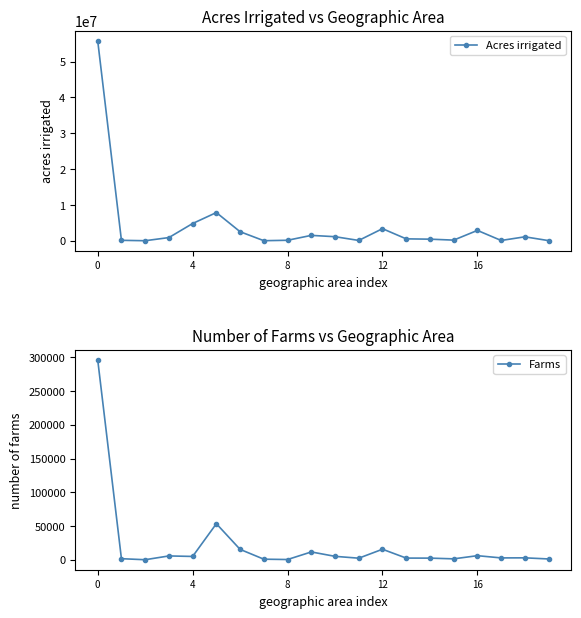

Reading left to right, extract all data points from this chart.

Acres irrigated: 55822231	113008	2451	880613	4803902	7861964	2516785	9272	127272	1493320	1125355	81813	3365292	522479	437445	171656	2881292	73573	1092881	30887
Farms: 296303	1747	230	5839	5084	53546	15547	1011	533	11744	5230	2498	15732	2644	2598	1525	6205	2910	3015	1365